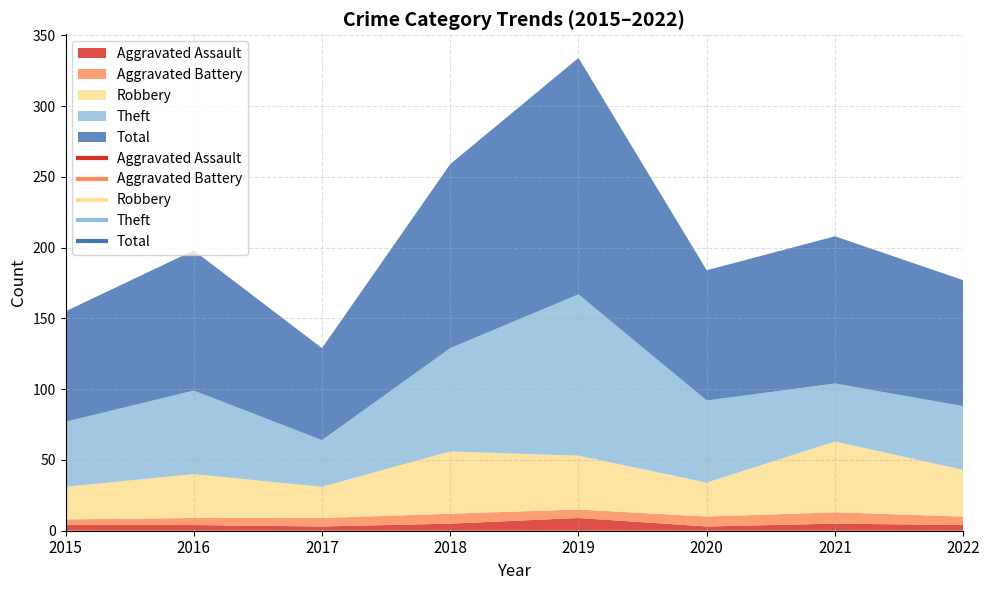

Which has a higher value, 2017 or 2021?

2021